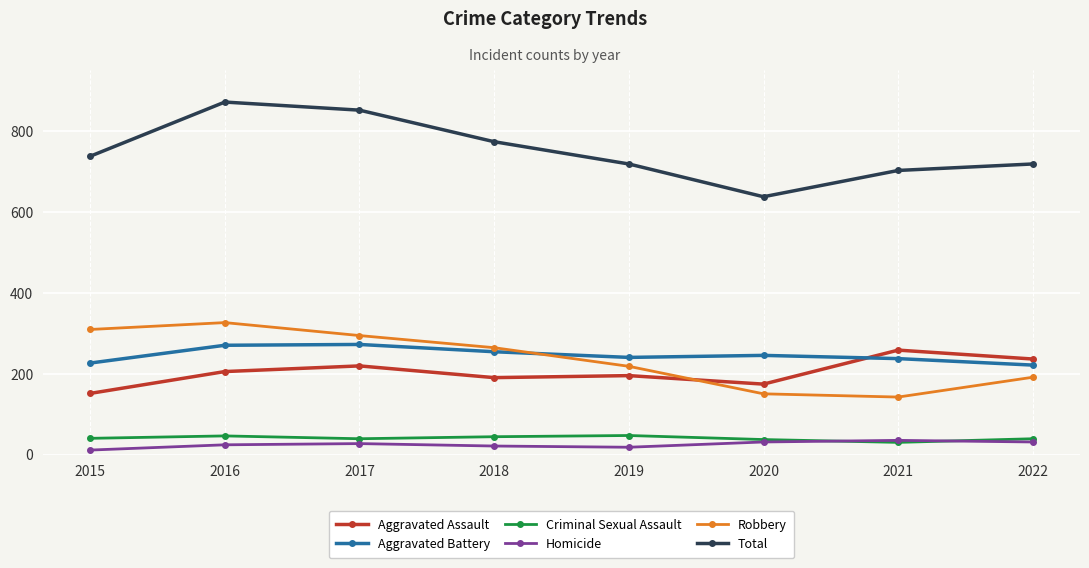

True or false: Criminal Sexual Assault and Aggravated Assault intersect in this chart.

False